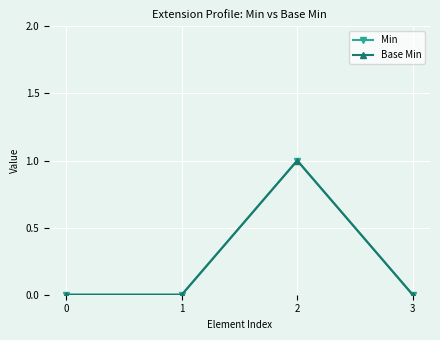

Does the chart have visible grid lines?

Yes